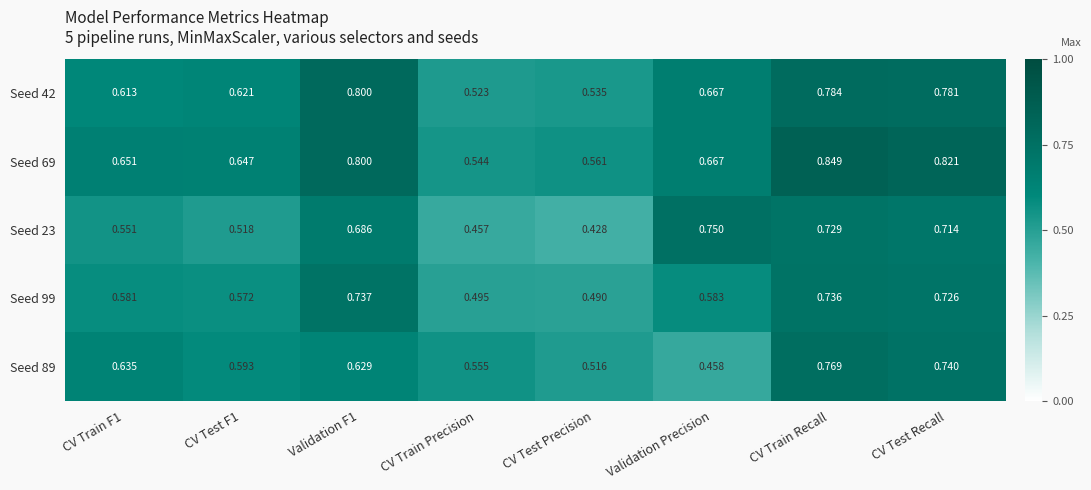

At which label is Seed 69 closest to 0?

CV Train Precision